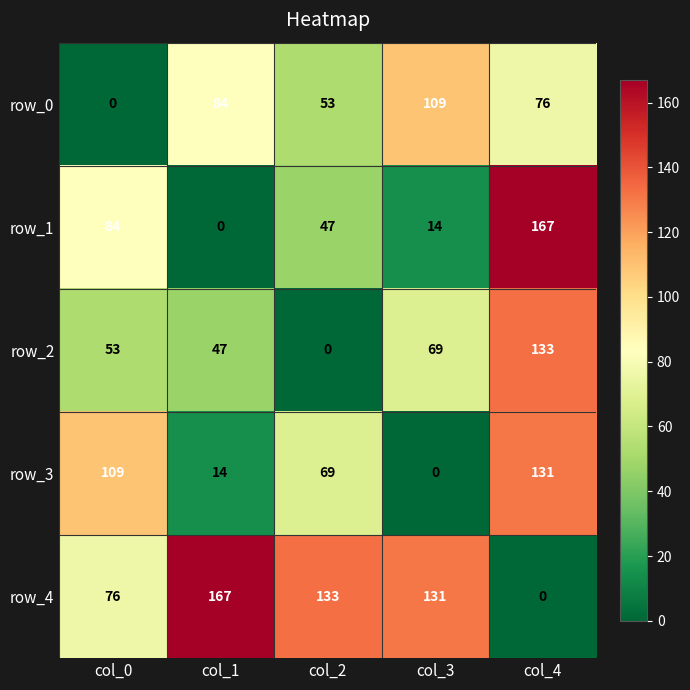

Reading left to right, transcribe all the data shown in this chart.

row_0: 0	84	53	109	76
row_1: 84	0	47	14	167
row_2: 53	47	0	69	133
row_3: 109	14	69	0	131
row_4: 76	167	133	131	0